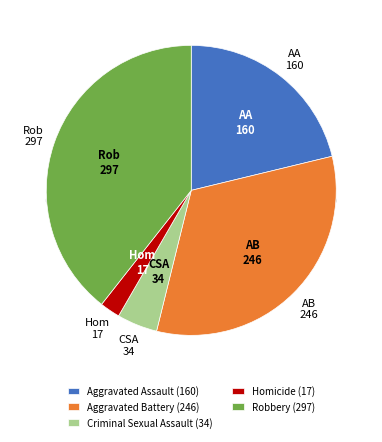

To the nearest percent, what is the difference between the largest and smallest slice percentages?

37%